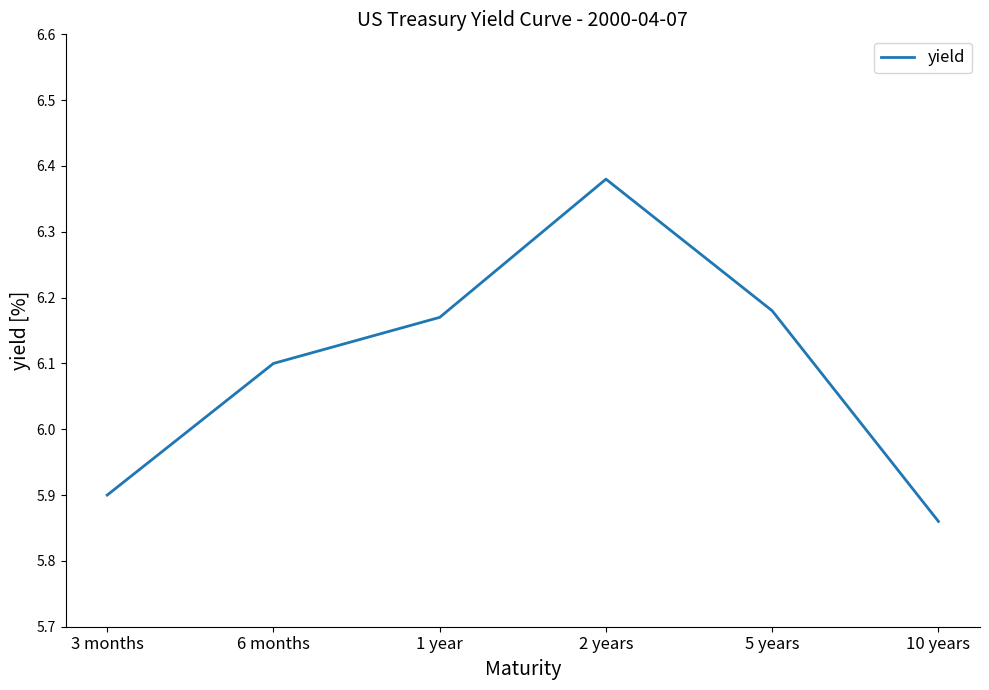

At which category does the chart reach its minimum across all series?

10 years